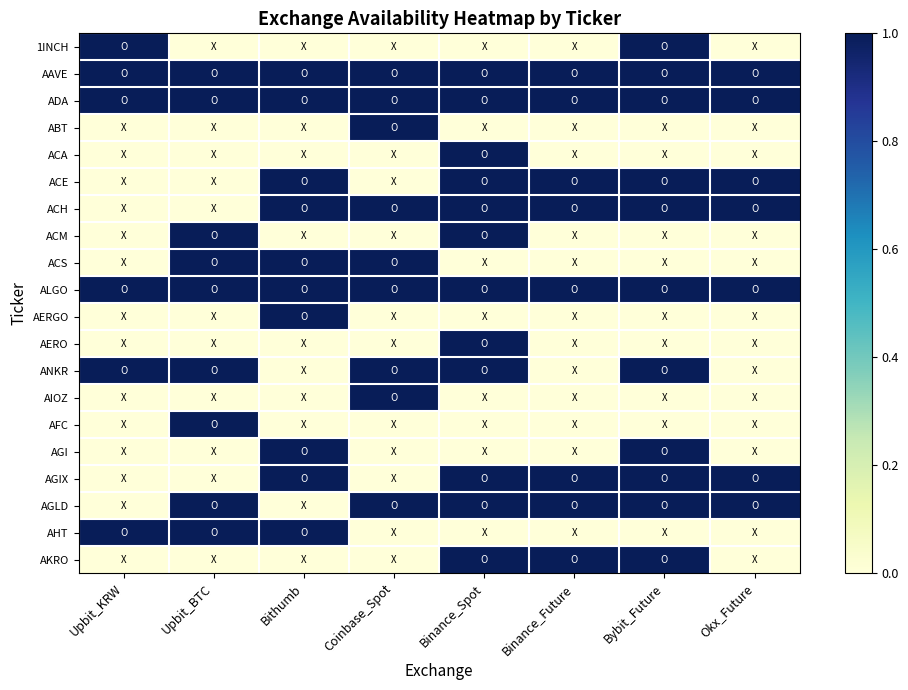

Reading left to right, transcribe all the data shown in this chart.

1INCH: Upbit_KRW=1	Upbit_BTC=0	Bithumb=0	Coinbase_Spot=0	Binance_Spot=0	Binance_Future=0	Bybit_Future=1	Okx_Future=0
AAVE: Upbit_KRW=1	Upbit_BTC=1	Bithumb=1	Coinbase_Spot=1	Binance_Spot=1	Binance_Future=1	Bybit_Future=1	Okx_Future=1
ADA: Upbit_KRW=1	Upbit_BTC=1	Bithumb=1	Coinbase_Spot=1	Binance_Spot=1	Binance_Future=1	Bybit_Future=1	Okx_Future=1
ABT: Upbit_KRW=0	Upbit_BTC=0	Bithumb=0	Coinbase_Spot=1	Binance_Spot=0	Binance_Future=0	Bybit_Future=0	Okx_Future=0
ACA: Upbit_KRW=0	Upbit_BTC=0	Bithumb=0	Coinbase_Spot=0	Binance_Spot=1	Binance_Future=0	Bybit_Future=0	Okx_Future=0
ACE: Upbit_KRW=0	Upbit_BTC=0	Bithumb=1	Coinbase_Spot=0	Binance_Spot=1	Binance_Future=1	Bybit_Future=1	Okx_Future=1
ACH: Upbit_KRW=0	Upbit_BTC=0	Bithumb=1	Coinbase_Spot=1	Binance_Spot=1	Binance_Future=1	Bybit_Future=1	Okx_Future=1
ACM: Upbit_KRW=0	Upbit_BTC=1	Bithumb=0	Coinbase_Spot=0	Binance_Spot=1	Binance_Future=0	Bybit_Future=0	Okx_Future=0
ACS: Upbit_KRW=0	Upbit_BTC=1	Bithumb=1	Coinbase_Spot=1	Binance_Spot=0	Binance_Future=0	Bybit_Future=0	Okx_Future=0
ALGO: Upbit_KRW=1	Upbit_BTC=1	Bithumb=1	Coinbase_Spot=1	Binance_Spot=1	Binance_Future=1	Bybit_Future=1	Okx_Future=1
AERGO: Upbit_KRW=0	Upbit_BTC=0	Bithumb=1	Coinbase_Spot=0	Binance_Spot=0	Binance_Future=0	Bybit_Future=0	Okx_Future=0
AERO: Upbit_KRW=0	Upbit_BTC=0	Bithumb=0	Coinbase_Spot=0	Binance_Spot=1	Binance_Future=0	Bybit_Future=0	Okx_Future=0
ANKR: Upbit_KRW=1	Upbit_BTC=1	Bithumb=0	Coinbase_Spot=1	Binance_Spot=1	Binance_Future=0	Bybit_Future=1	Okx_Future=0
AIOZ: Upbit_KRW=0	Upbit_BTC=0	Bithumb=0	Coinbase_Spot=1	Binance_Spot=0	Binance_Future=0	Bybit_Future=0	Okx_Future=0
AFC: Upbit_KRW=0	Upbit_BTC=1	Bithumb=0	Coinbase_Spot=0	Binance_Spot=0	Binance_Future=0	Bybit_Future=0	Okx_Future=0
AGI: Upbit_KRW=0	Upbit_BTC=0	Bithumb=1	Coinbase_Spot=0	Binance_Spot=0	Binance_Future=0	Bybit_Future=1	Okx_Future=0
AGIX: Upbit_KRW=0	Upbit_BTC=0	Bithumb=1	Coinbase_Spot=0	Binance_Spot=1	Binance_Future=1	Bybit_Future=1	Okx_Future=1
AGLD: Upbit_KRW=0	Upbit_BTC=1	Bithumb=0	Coinbase_Spot=1	Binance_Spot=1	Binance_Future=1	Bybit_Future=1	Okx_Future=1
AHT: Upbit_KRW=1	Upbit_BTC=1	Bithumb=1	Coinbase_Spot=0	Binance_Spot=0	Binance_Future=0	Bybit_Future=0	Okx_Future=0
AKRO: Upbit_KRW=0	Upbit_BTC=0	Bithumb=0	Coinbase_Spot=0	Binance_Spot=1	Binance_Future=1	Bybit_Future=1	Okx_Future=0